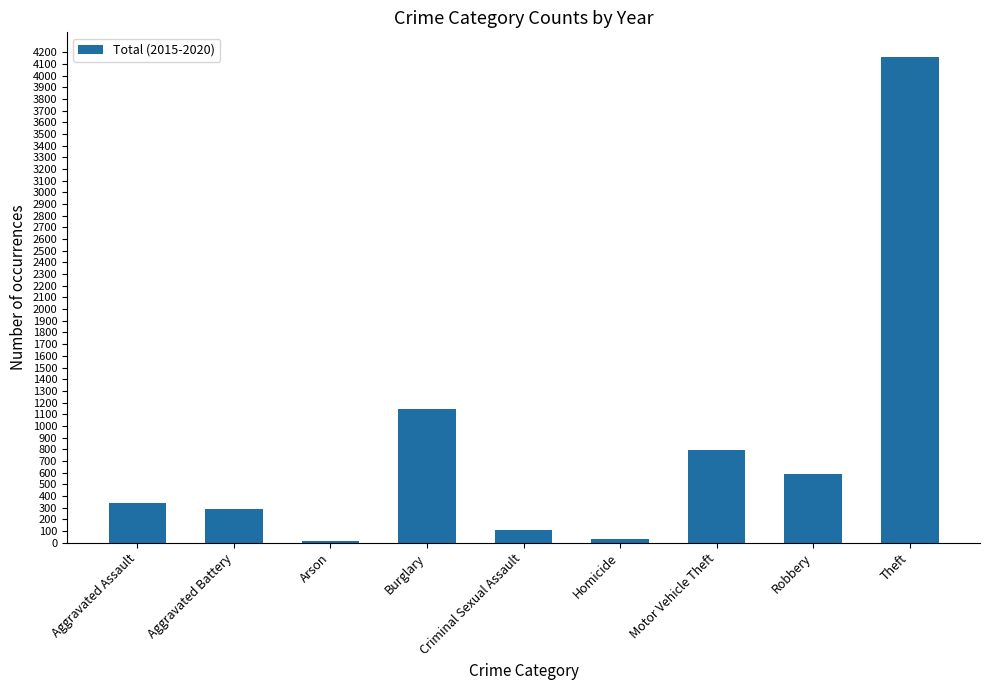

True or false: the data shows 605 at Aggravated Assault.

False